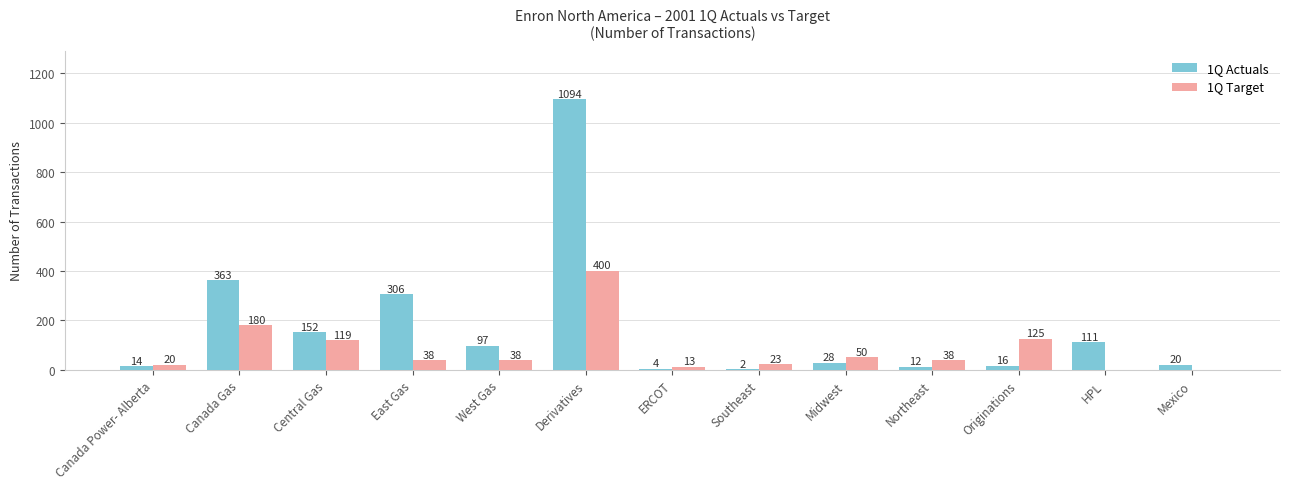

At which category is the sum across all series the highest?

Derivatives